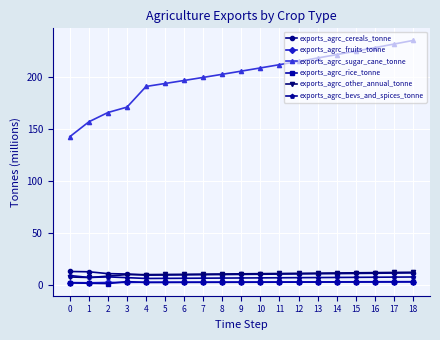

The exports_agrc_cereals_tonne series shows 9.6 at 6. True or false?

True